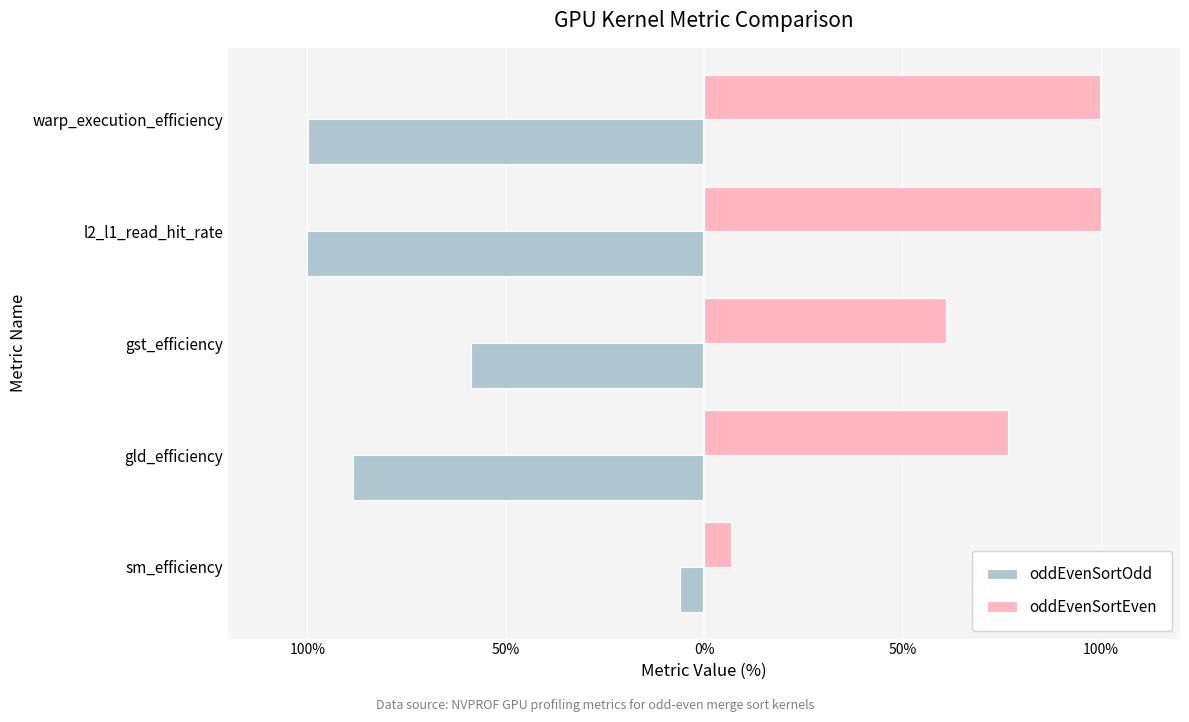

What are all the series names shown in the legend?

oddEvenSortOdd, oddEvenSortEven